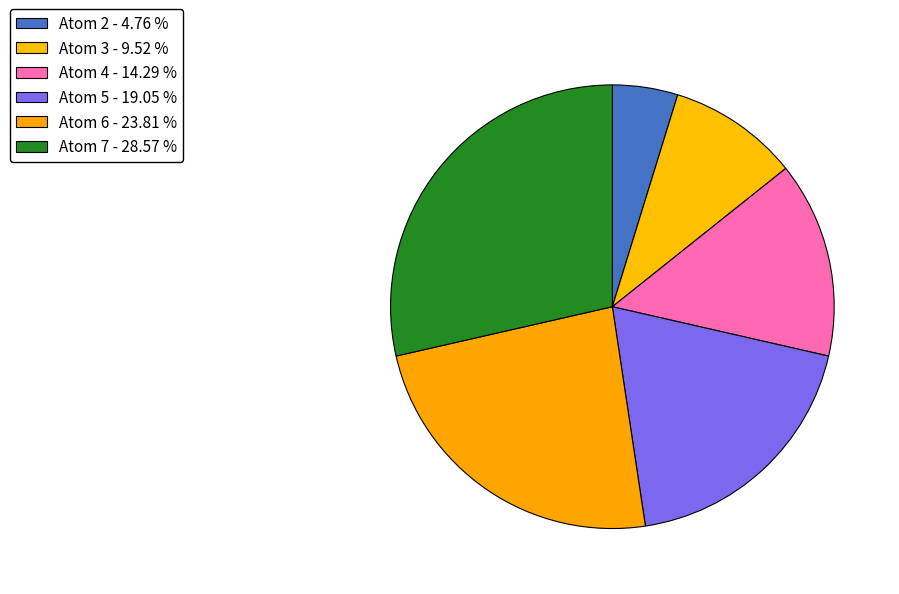

Count the number of slices in the pie.

6